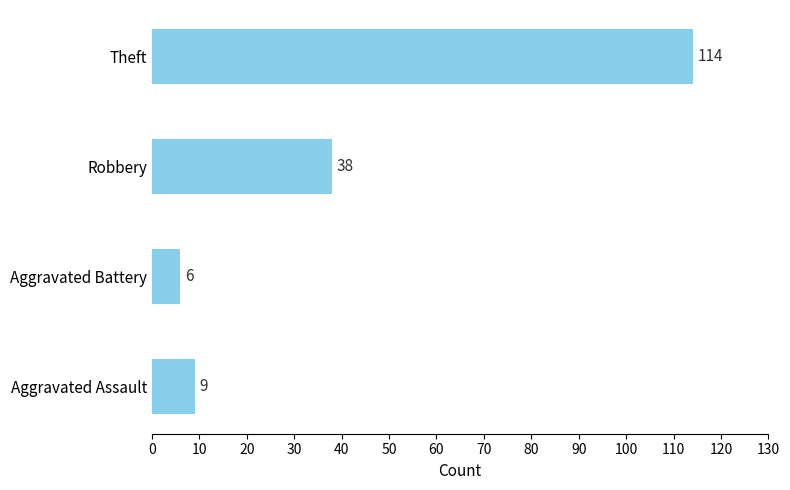

What is the difference between the maximum and second lowest values?

105